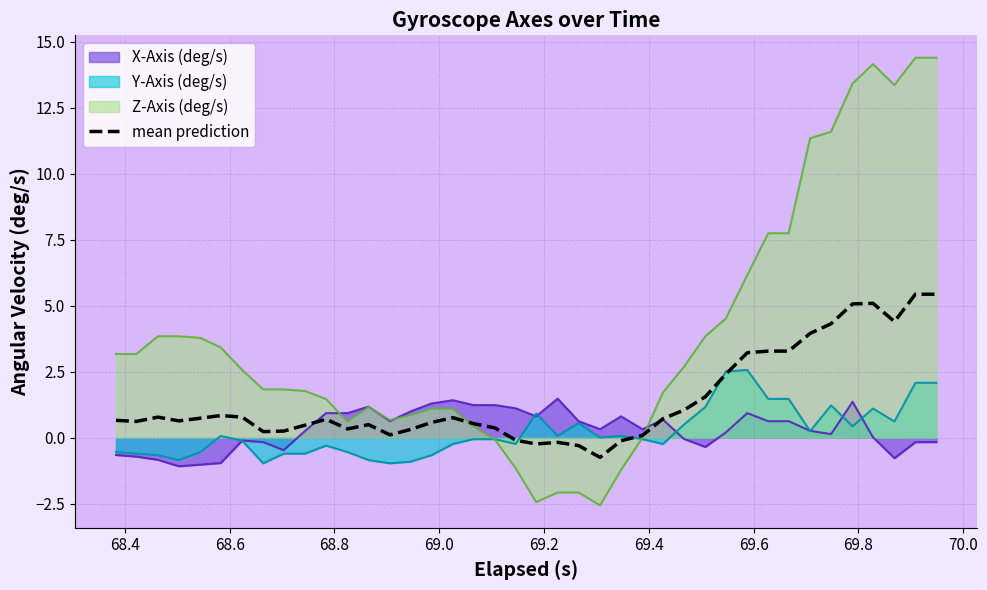

Rank the series by their maximum value, from highest to lowest.

Z-Axis (deg/s), mean prediction, Y-Axis (deg/s), X-Axis (deg/s)